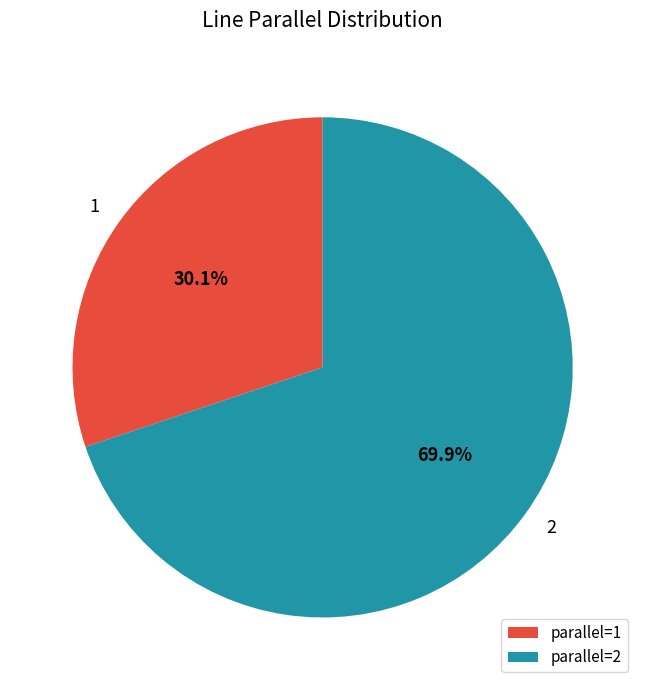

What percentage is the 2 slice, to the nearest percent?

70%